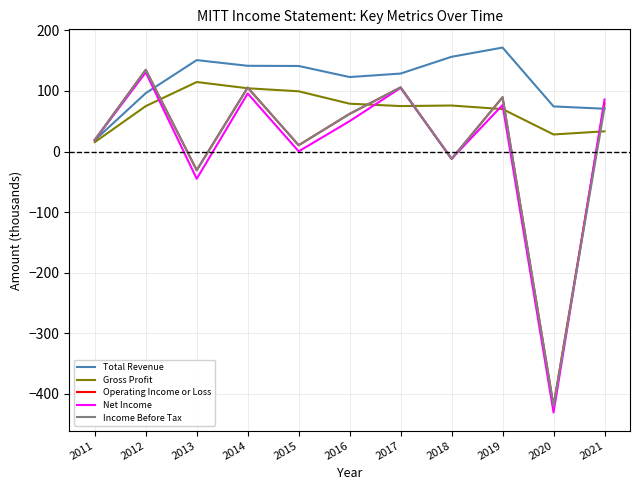

How many values in Income Before Tax are below zero?

3